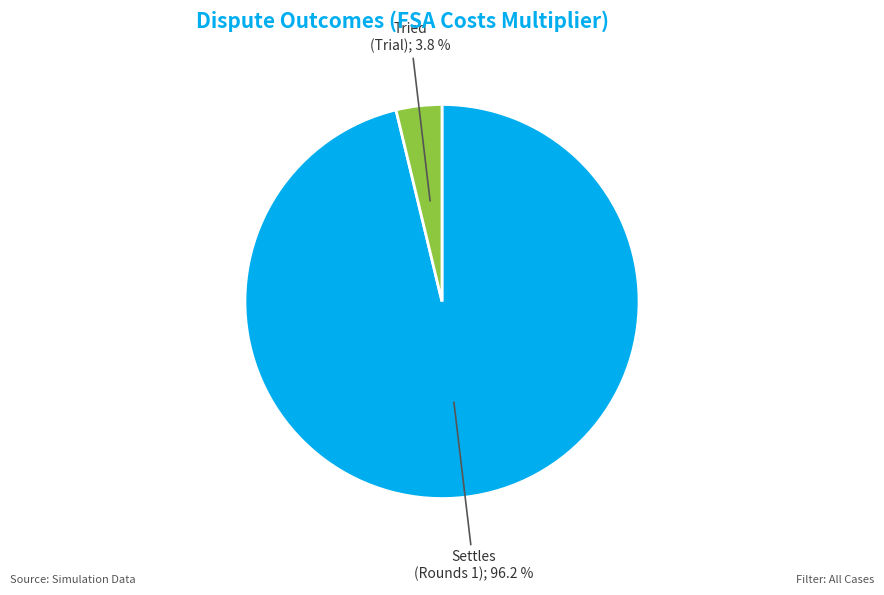

To the nearest percent, what is the average slice percentage?

50%